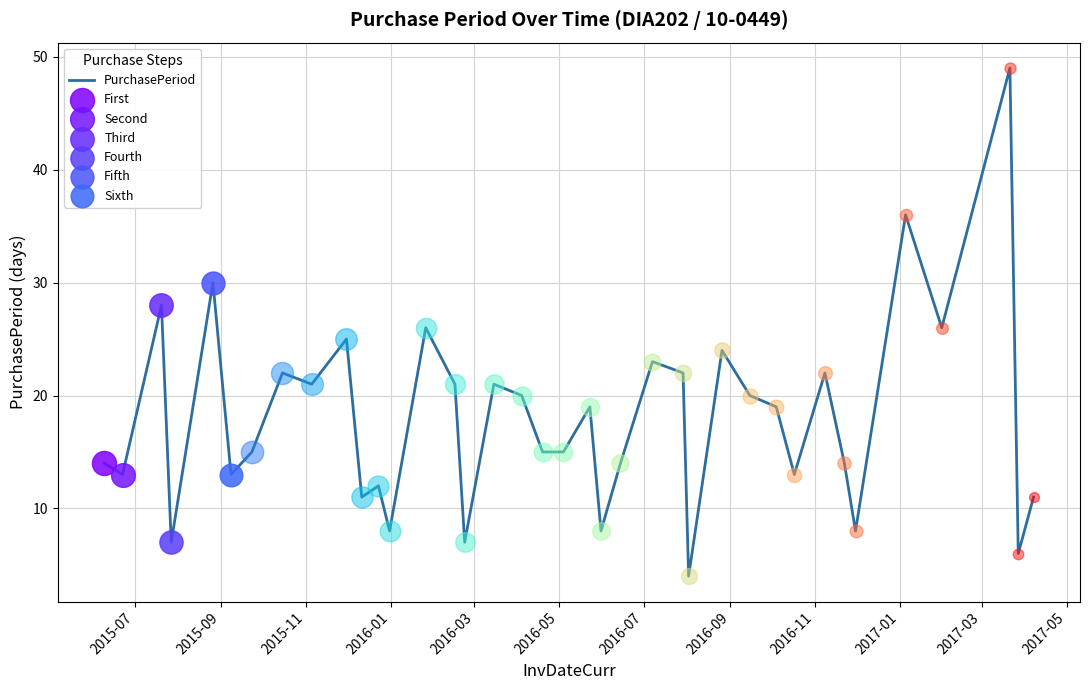

What is the difference between the maximum and minimum values?

45